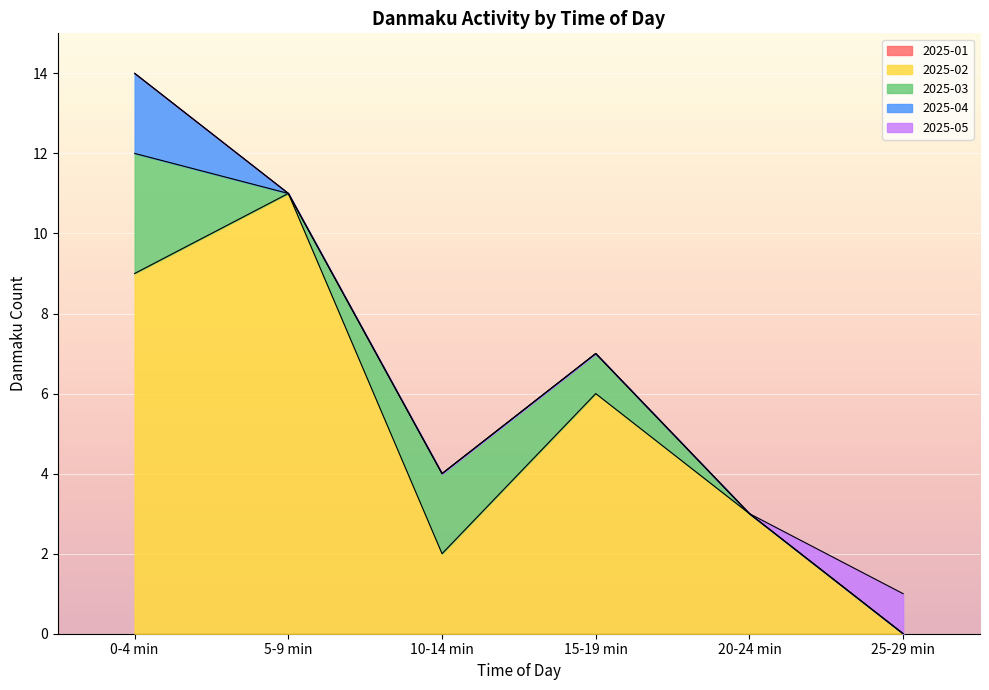

At which category is the sum across all series the highest?

0-4 min